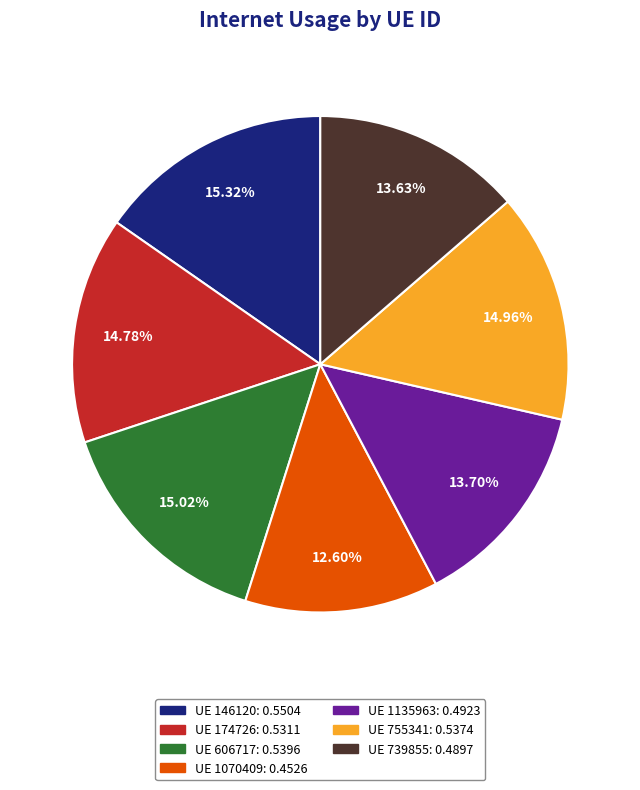

How many segments does this pie chart have?

7